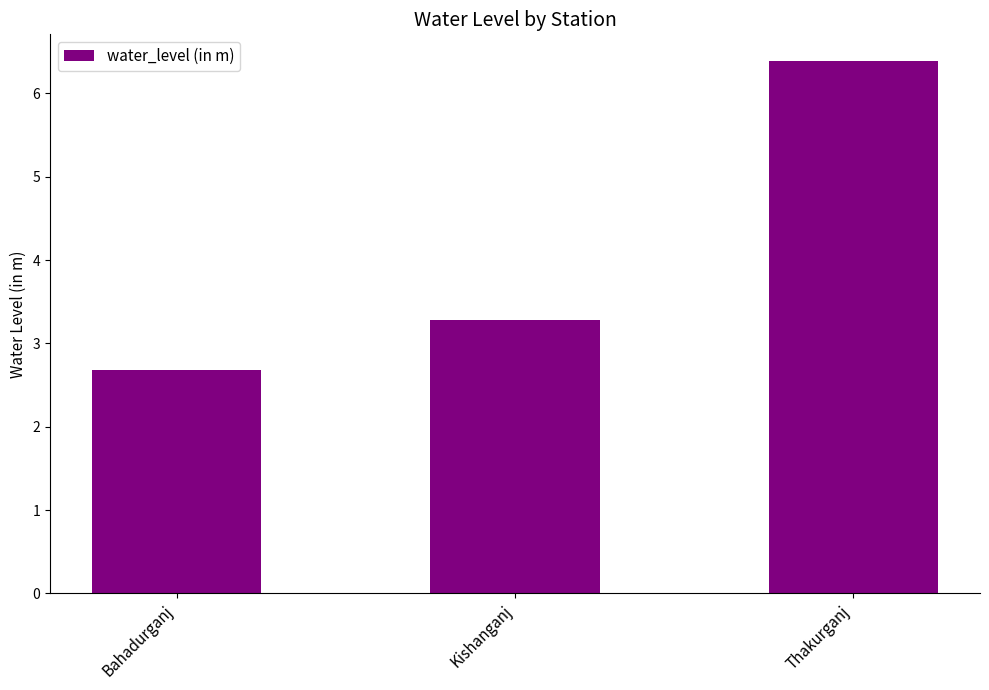

Reading left to right, list all the values displayed in this chart.

Bahadurganj=2.7	Kishanganj=3.3	Thakurganj=6.4